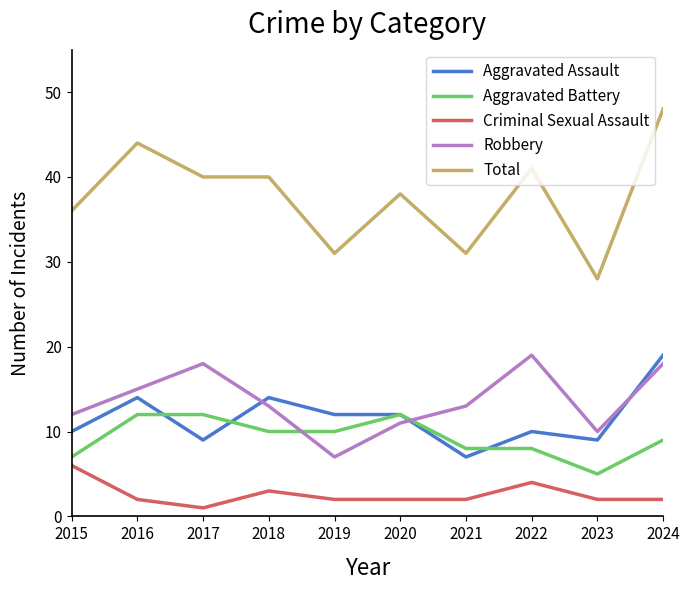

The Total series shows 40 at 2018. True or false?

True